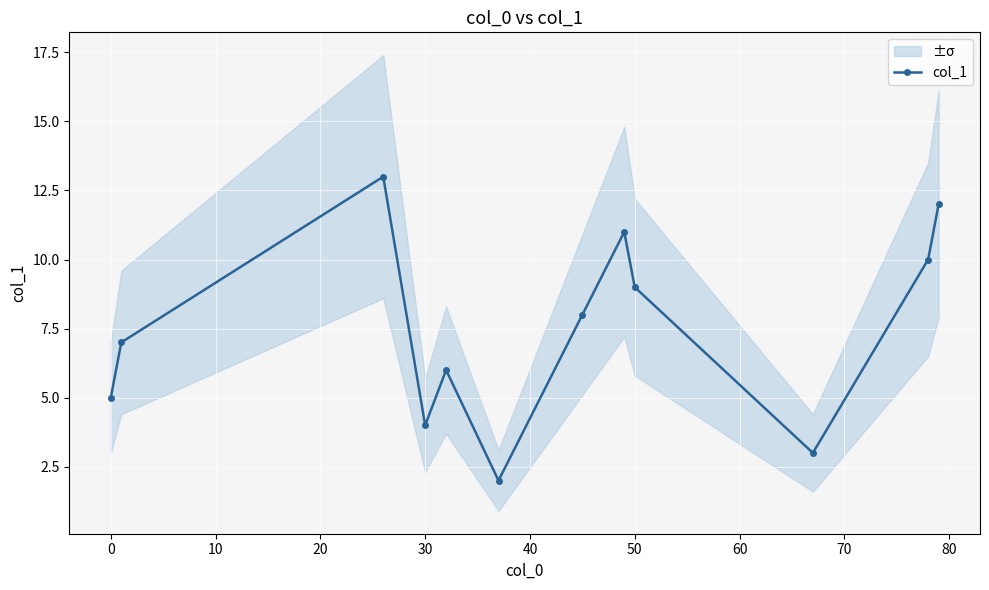

What is the value of the 6th point from the left?

2